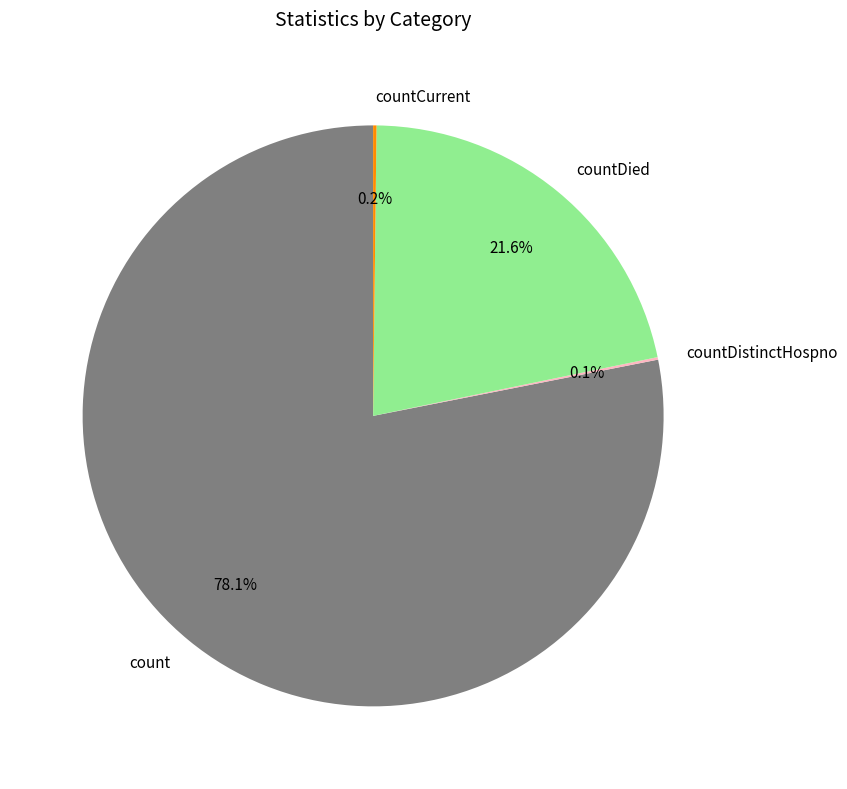

Is it true that count is 71% of the pie?

False